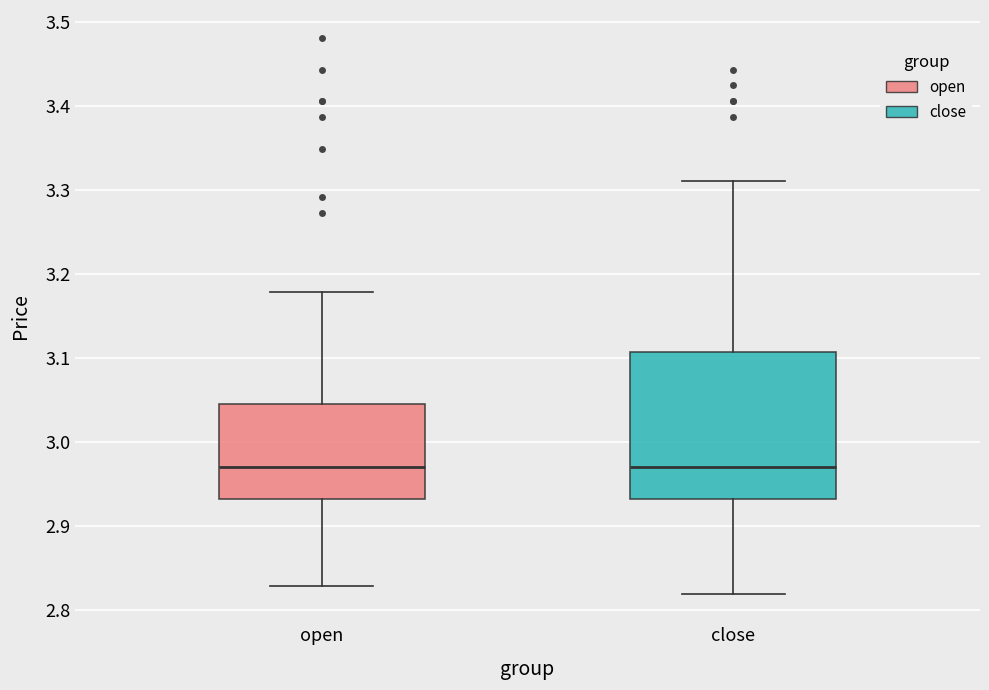

Comparing the boxes themselves (not the whiskers), which one is the tallest?

close